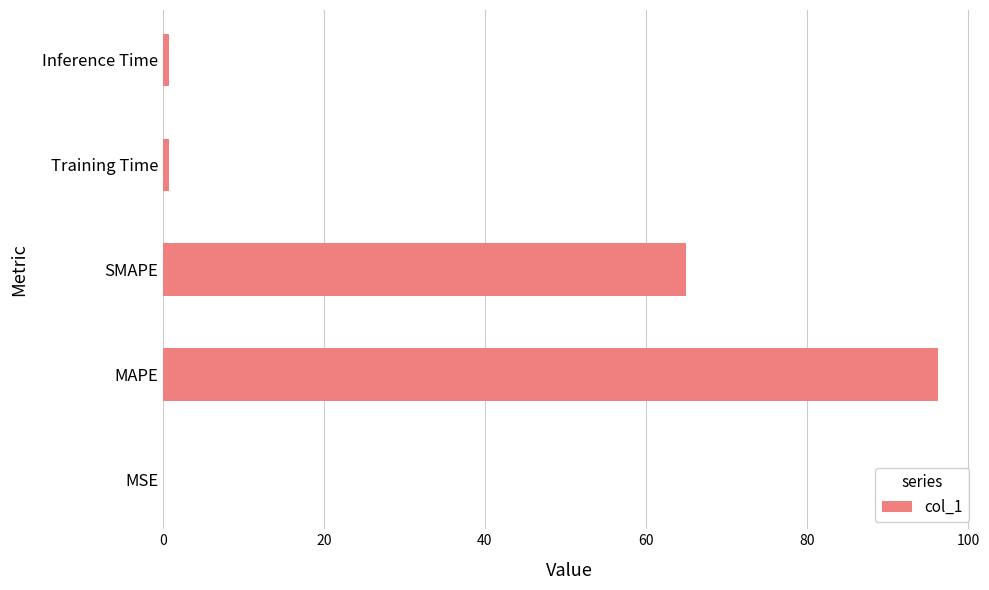

What is the sum of all values?

162.7